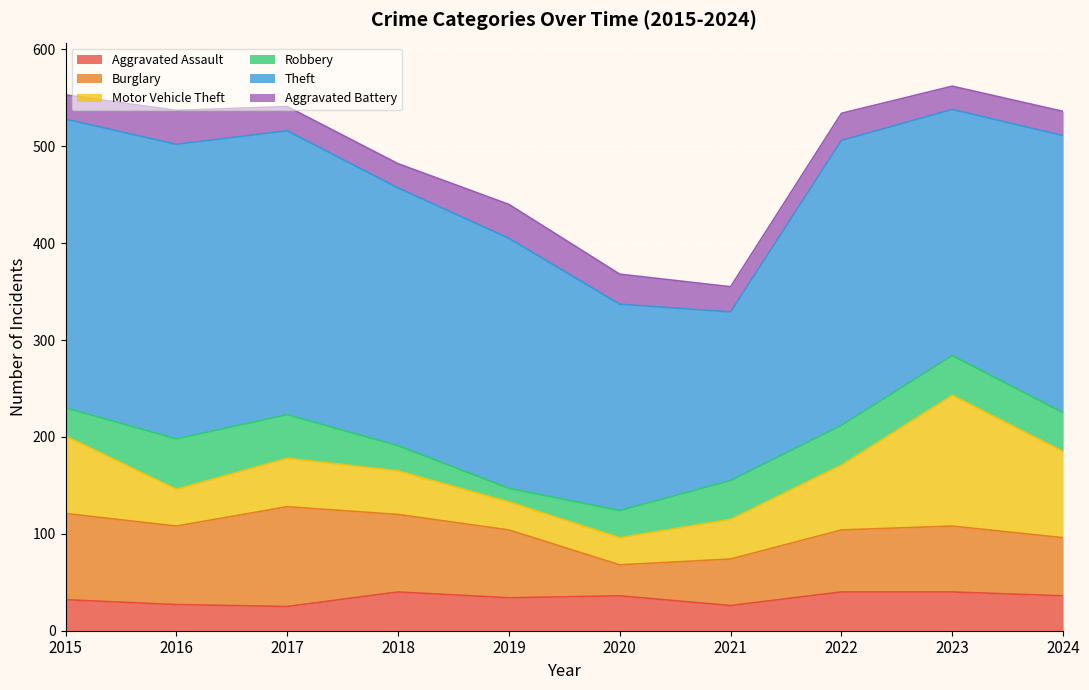

True or false: Robbery has a value of 41 at 2022.

True